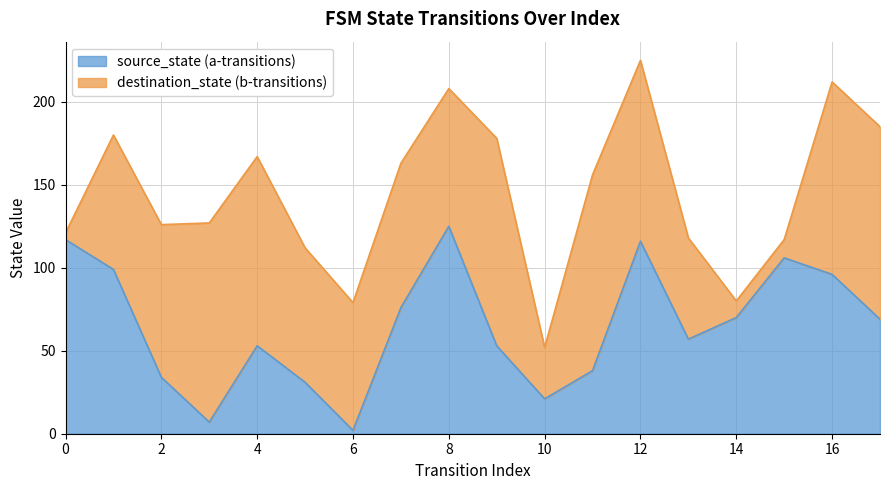

Does the chart have visible grid lines?

Yes